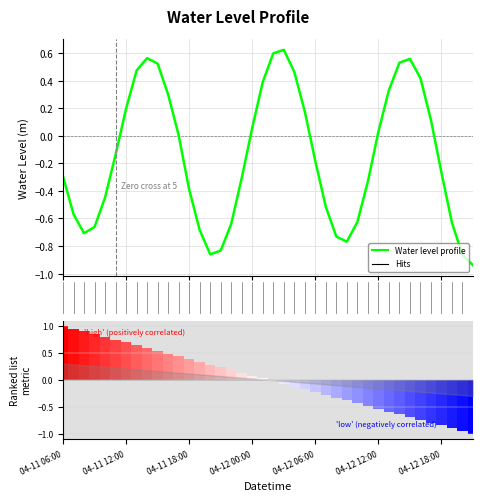

Does the chart contain stacked bars?

No